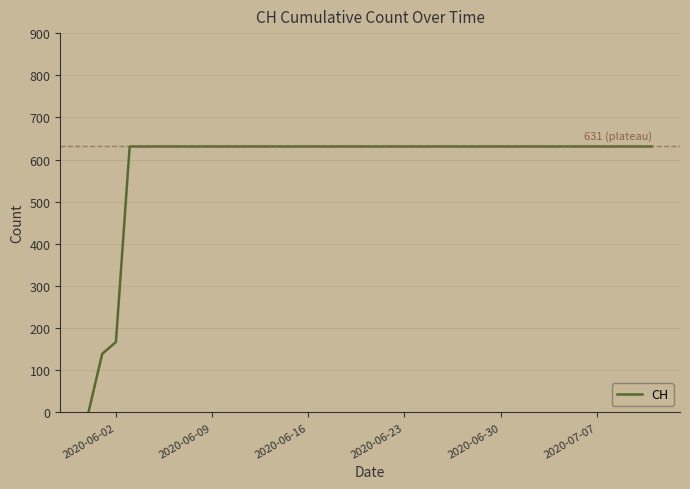

What is the difference between the maximum and minimum values?

631